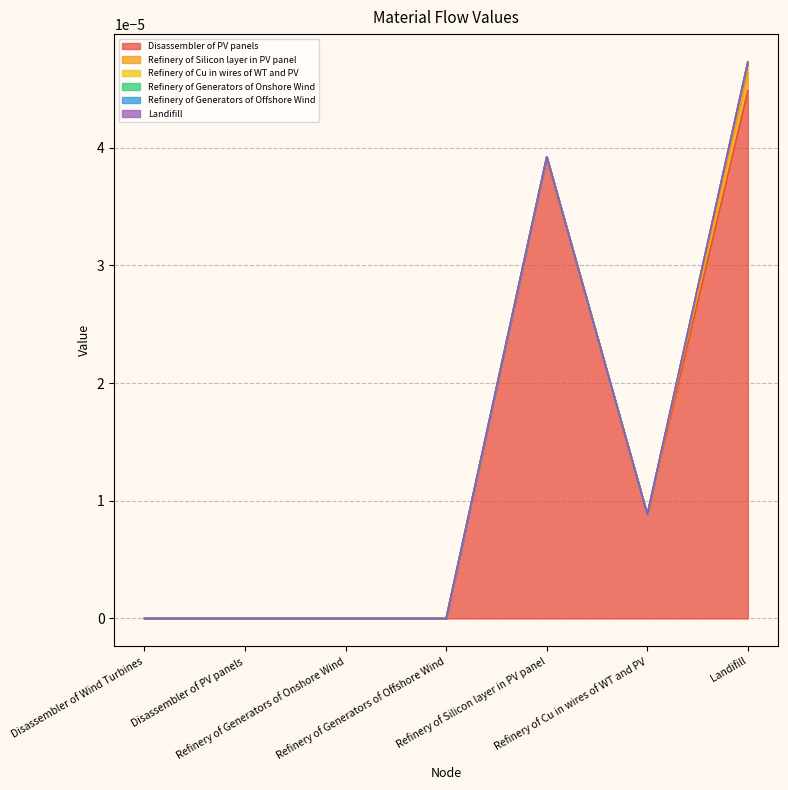

What is the label of the 7th point from the right?

Disassembler of Wind Turbines